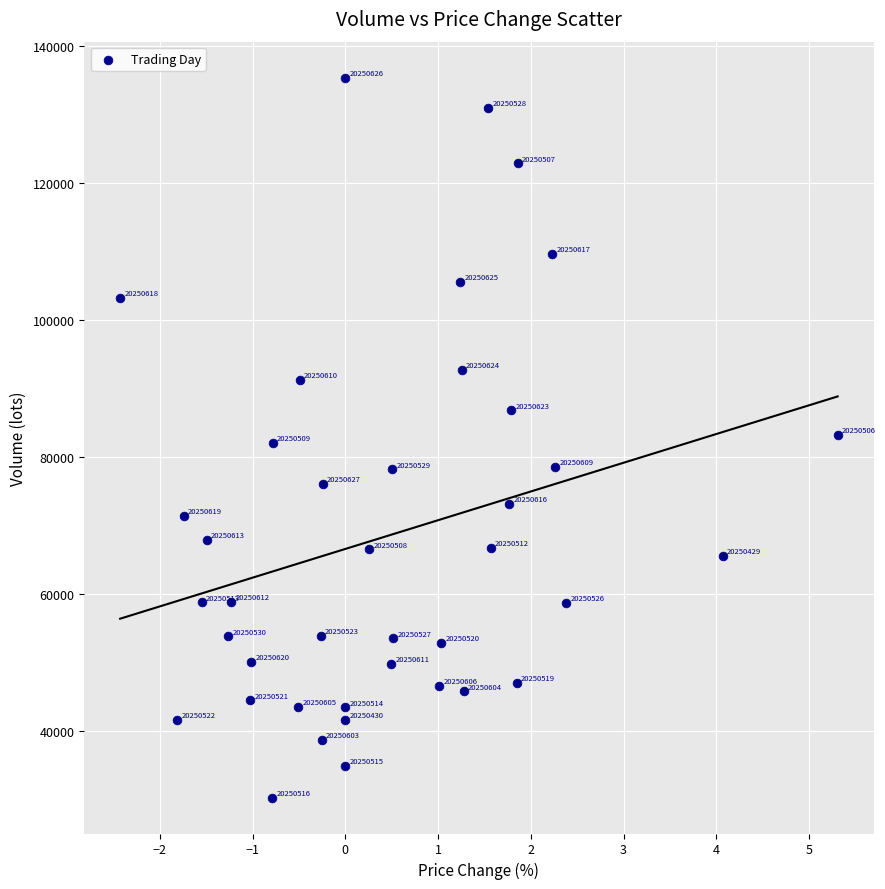

What is the range of X values (max minus min)?

7.7